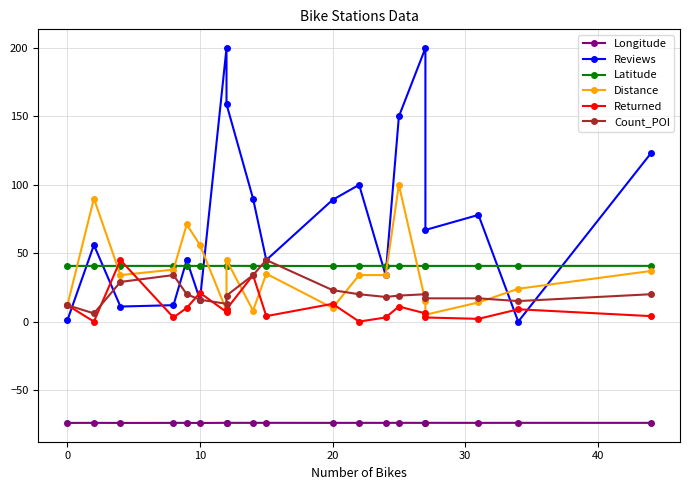

Reading left to right, list all the values displayed in this chart.

Longitude: -74.1	-74.1	-74.1	-74.1	-74.1	-74.1	-74.0	-74.1	-74.0	-74.0	-74.1	-74.1	-74.1	-74.0	-74.1	-74.0	-74.1	-74.0	-74.1
Reviews: 1.0	56.0	11.0	12.0	45.0	16.0	200.0	159.0	90.0	45.0	89.0	100.0	34.0	150.0	200.0	67.0	78.0	0.0	123.0
Latitude: 40.7	40.7	40.7	40.7	40.7	40.7	40.7	40.8	40.7	40.7	40.6	40.7	40.7	40.7	40.7	40.7	40.7	40.7	40.7
Distance: 12.0	90.0	34.0	38.0	71.0	56.0	8.0	45.0	8.0	35.0	10.0	34.0	34.0	100.0	15.0	5.0	14.0	24.0	37.0
Returned: 12.0	0.0	45.0	3.0	10.0	21.0	7.0	9.0	34.0	4.0	13.0	0.0	3.0	11.0	6.0	3.0	2.0	9.0	4.0
Count_POI: 12.0	6.0	29.0	34.0	20.0	16.0	13.0	19.0	34.0	45.0	23.0	20.0	18.0	19.0	20.0	17.0	17.0	15.0	20.0